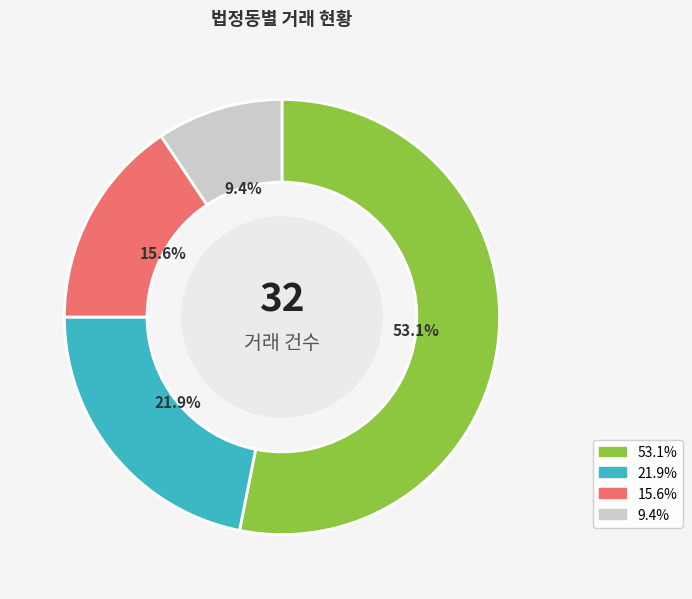

Is there any slice that represents more than half of the pie?

Yes